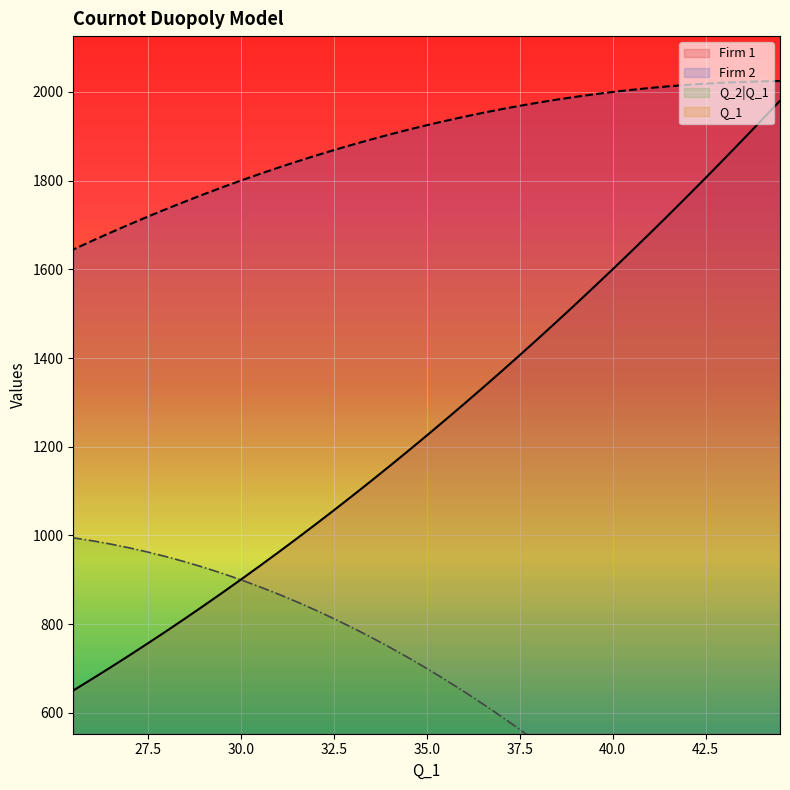

True or false: Firm 1 and Q_1 intersect in this chart.

False